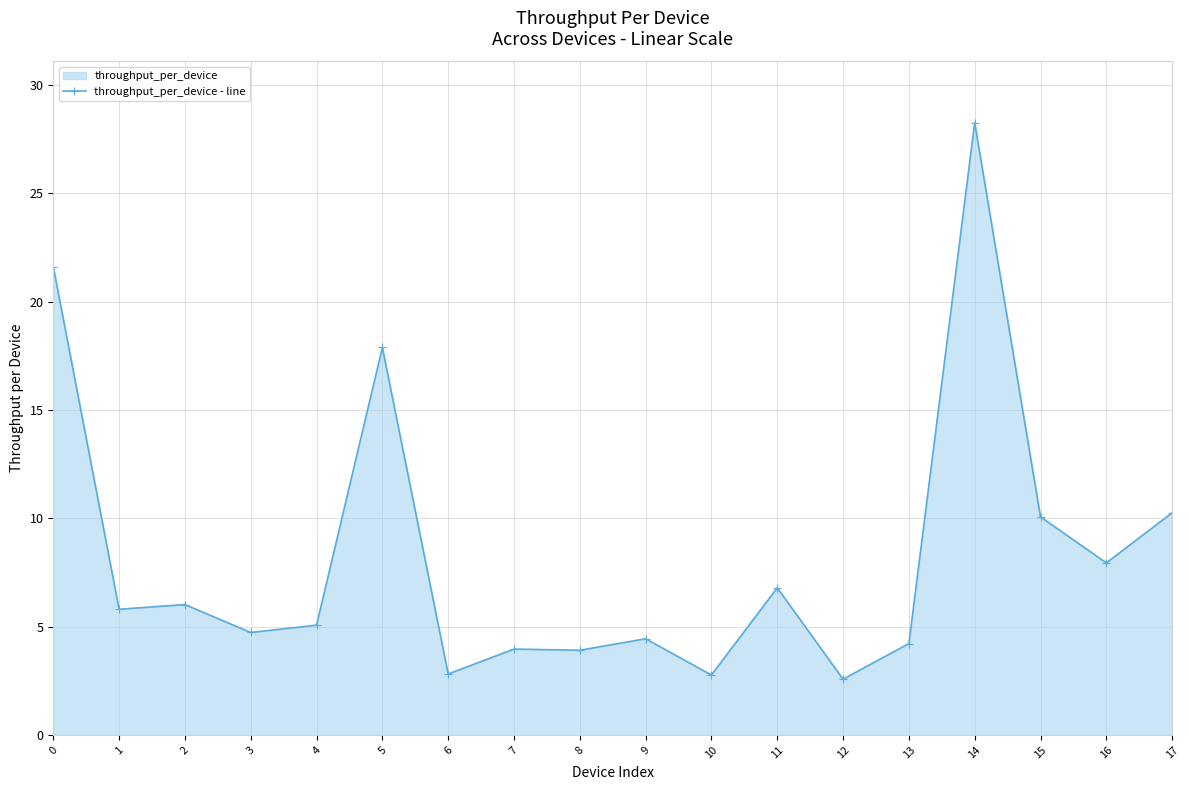

What is the difference between the maximum and minimum values?

25.7